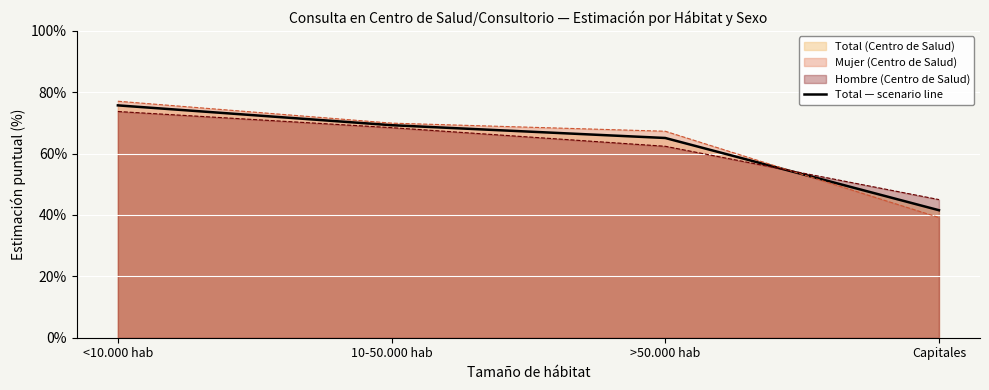

How many categories are shown in the chart?

4